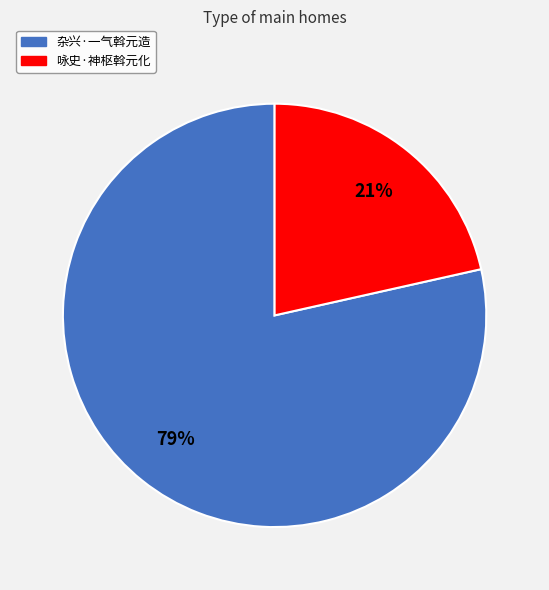

What percentage is the 杂兴·一气斡元造 slice, to the nearest percent?

79%